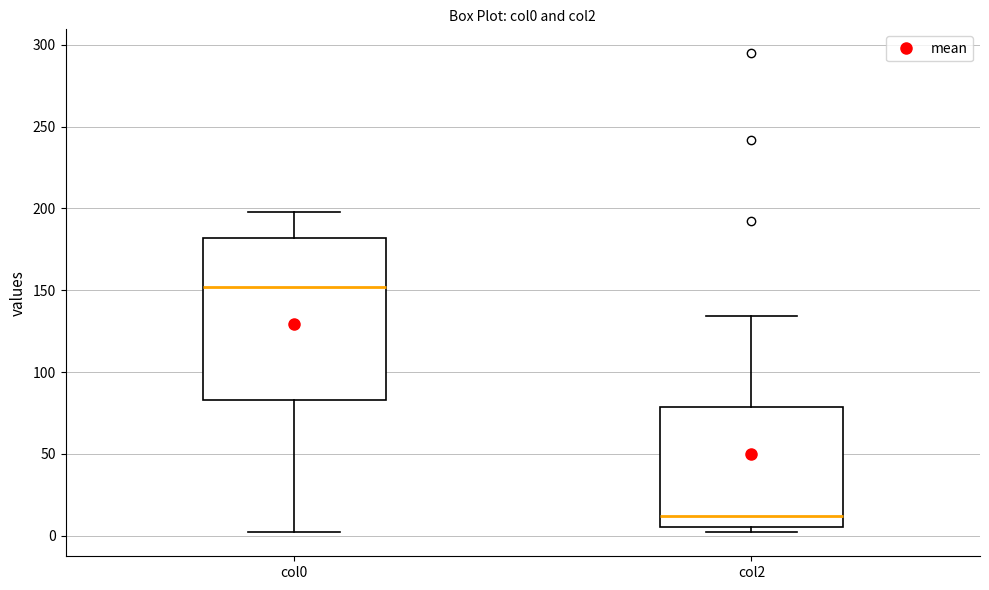

Which box has the highest median line?

col0